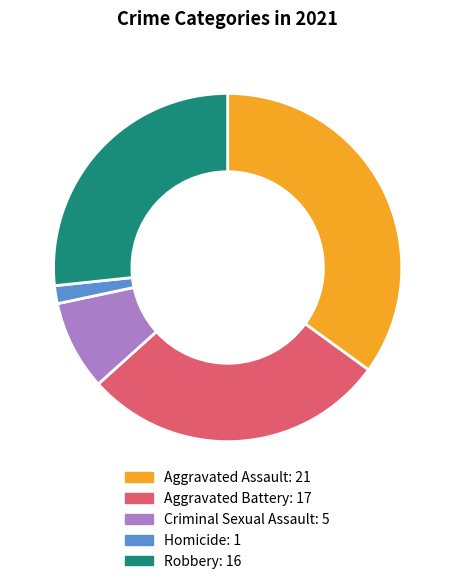

Count the number of slices in the pie.

5